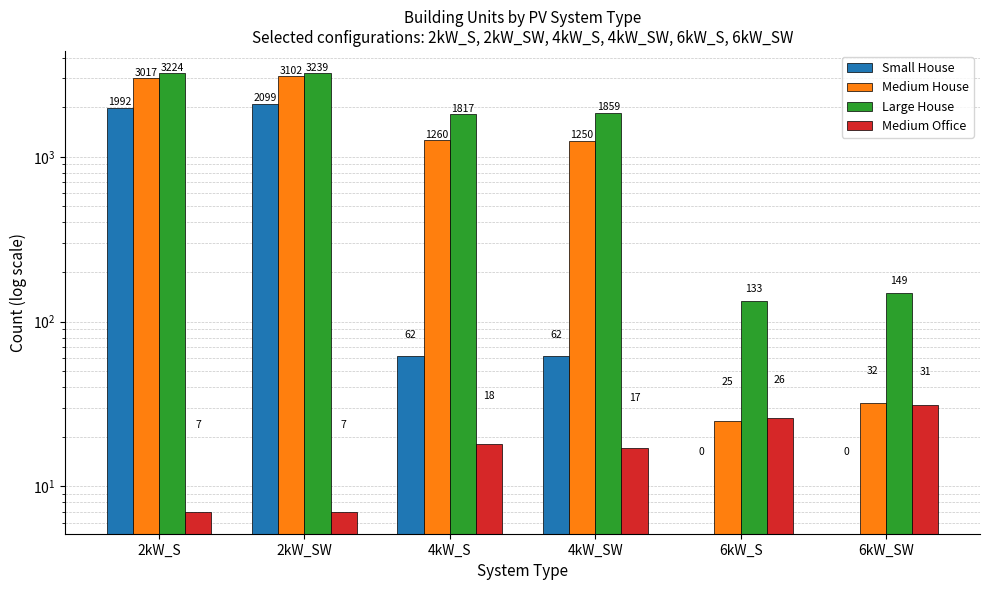

What is the label of the 1st bar from the right?

6kW_SW